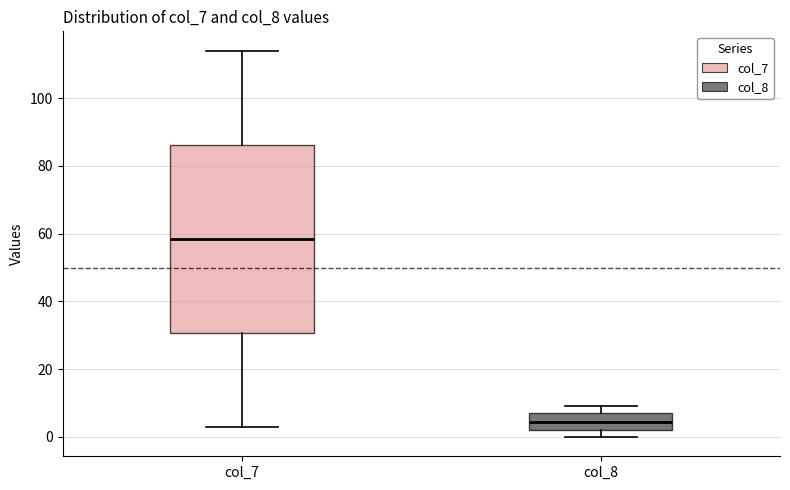

Reading left to right, transcribe this box plot: for each box, give where its median line is, the range the box spans, and where its two whiskers end, as read against the y-axis. The values are not printed on the chart, so give them approximately, as read against the axis.

col_7: median 58, box 30 to 86, whiskers 4 to 114
col_8: median 4, box 2 to 8, whiskers 0 to 10